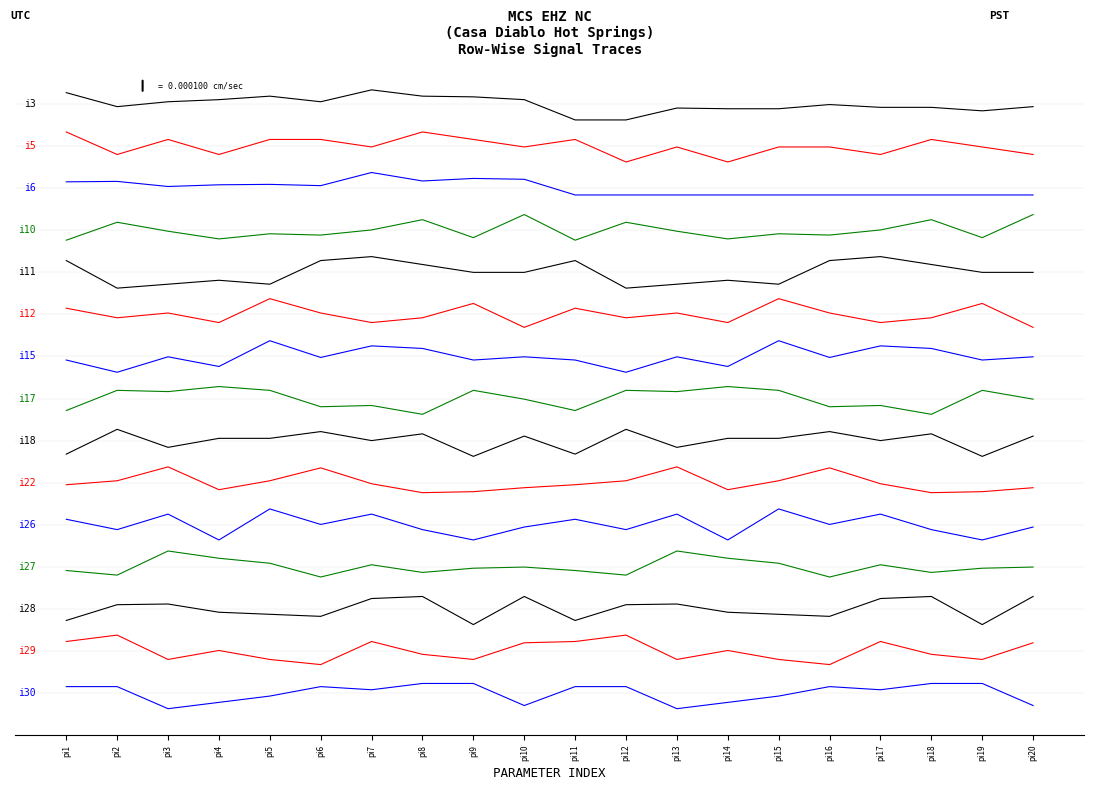

Does the chart have visible grid lines?

No